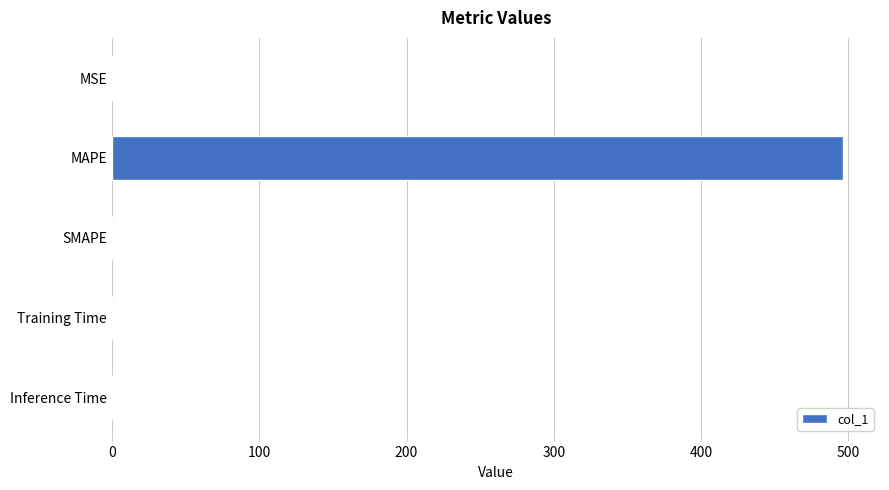

What is the maximum value shown in the chart?

496.6